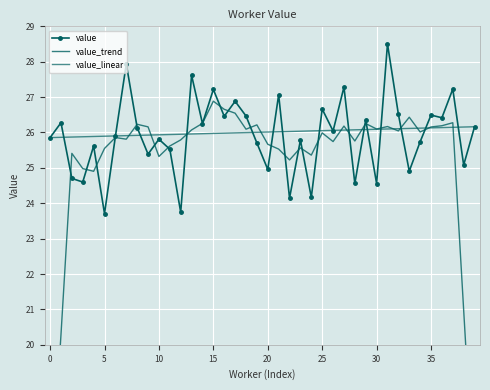

Rank the series by their maximum value, from lowest to highest.

value_linear, value_trend, value